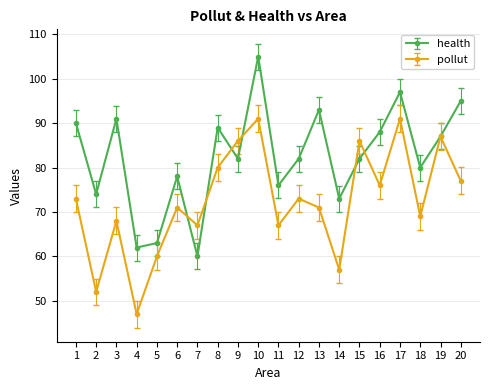

What is the average value of the pollut series?

72